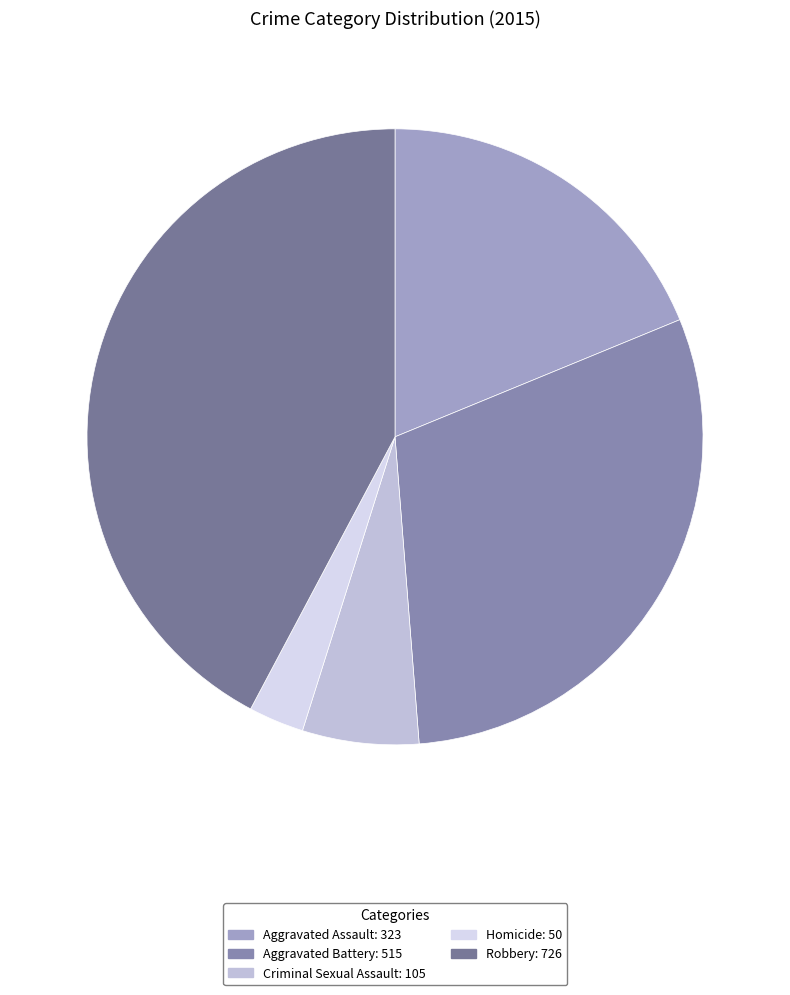

What percentage is the Aggravated Battery slice, to the nearest percent?

30%